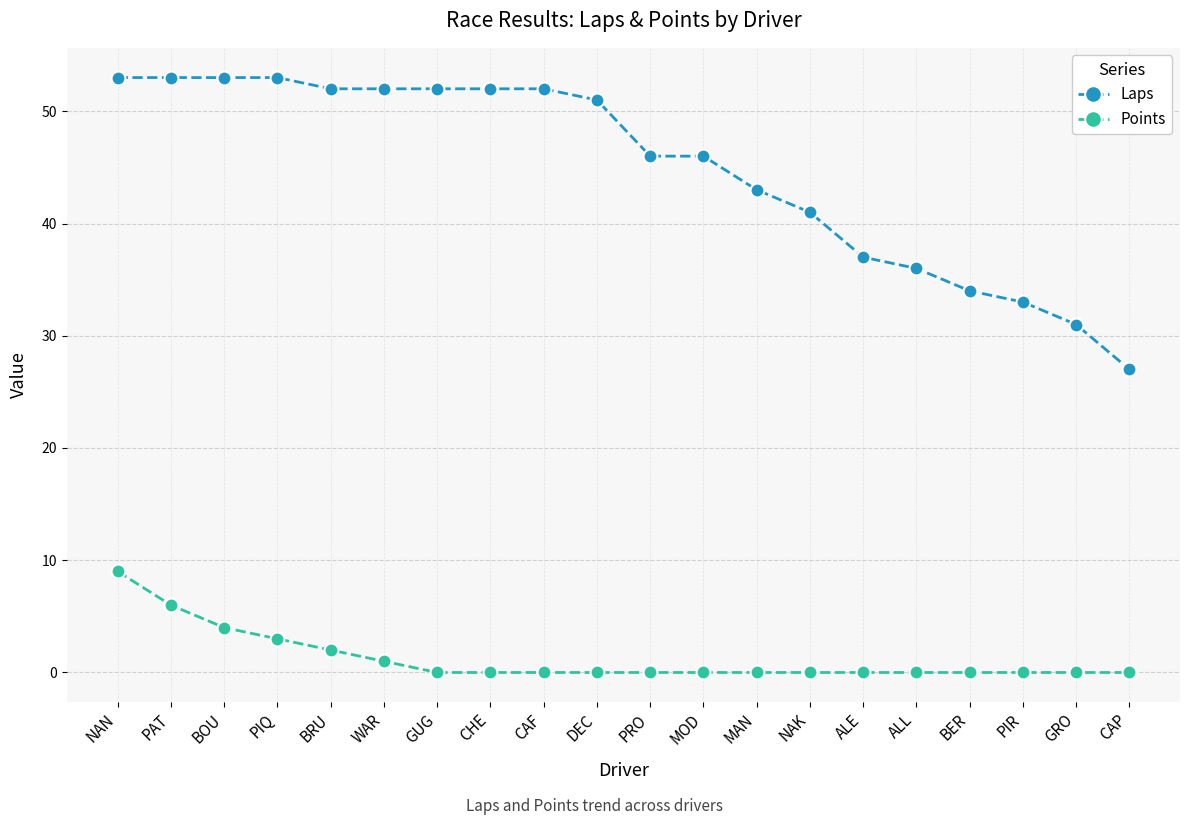

What is the difference between the maximum and second lowest values in the Laps series?

22